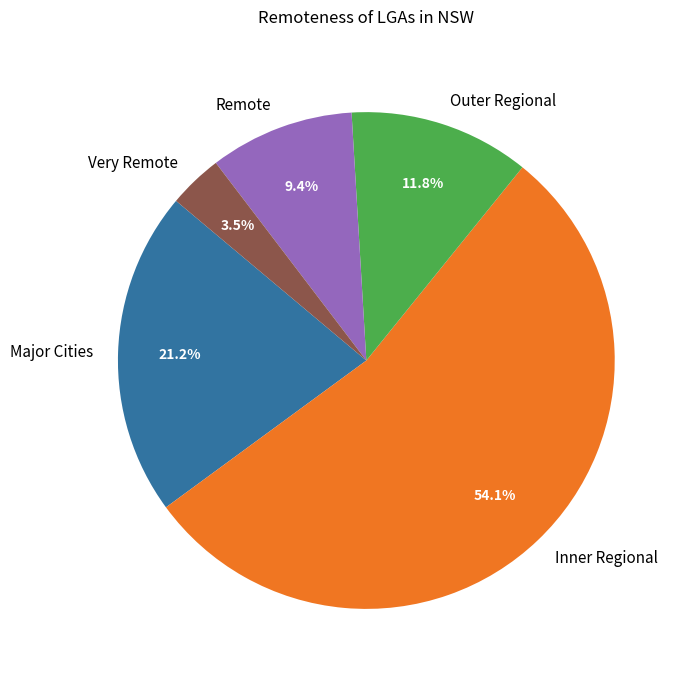

How many slices are in this pie chart?

5